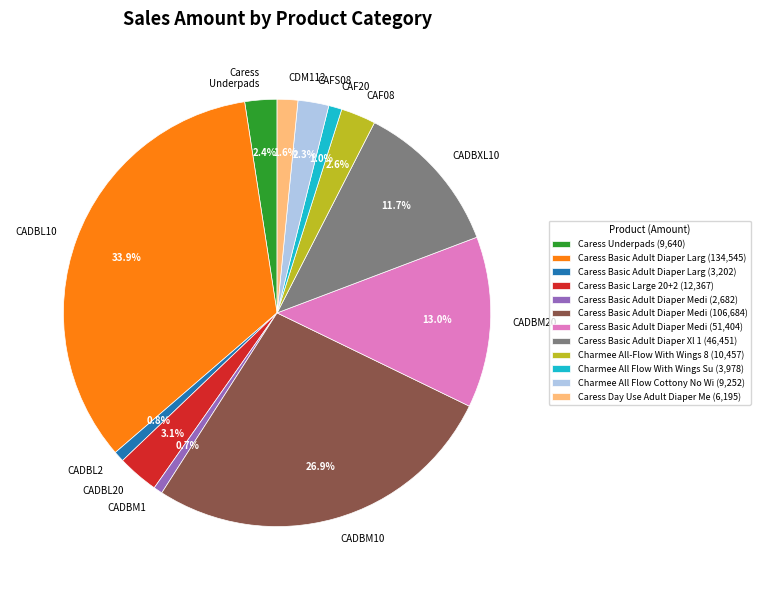

Does CADBL20 represent more than half of the total?

No